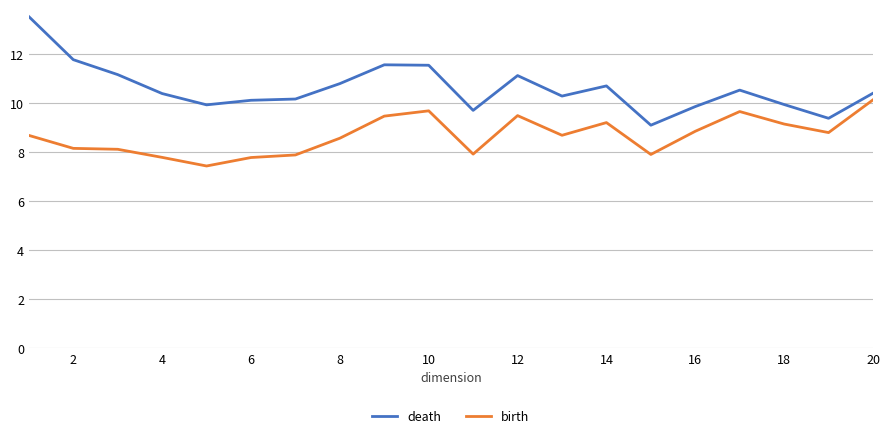

List the series in order of their overall mean, highest first.

death, birth